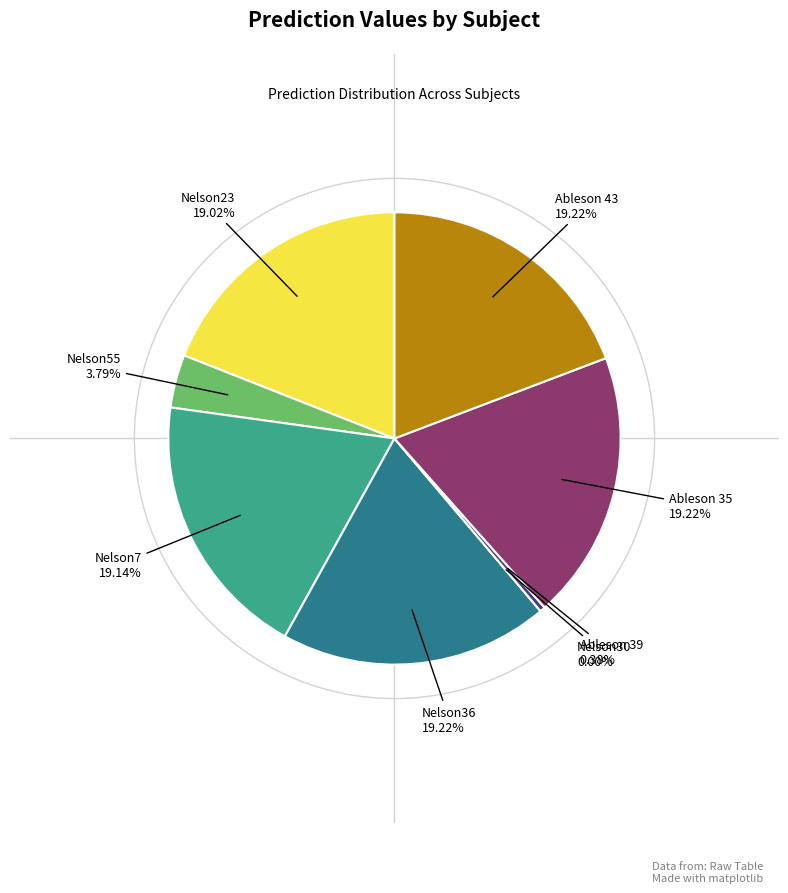

Does any single category account for the majority?

No